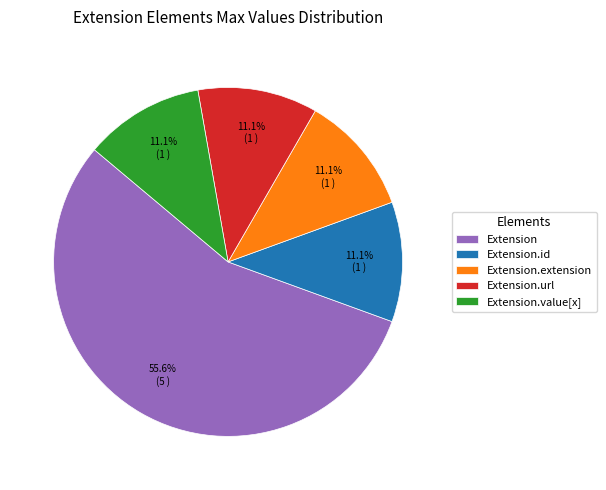

Do Extension.id and Extension together represent more than half of the pie?

Yes